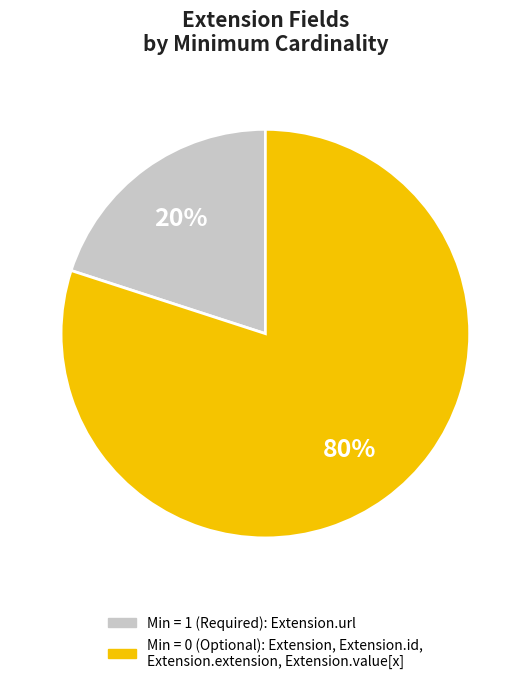

To the nearest percent, what is the average slice percentage?

50%